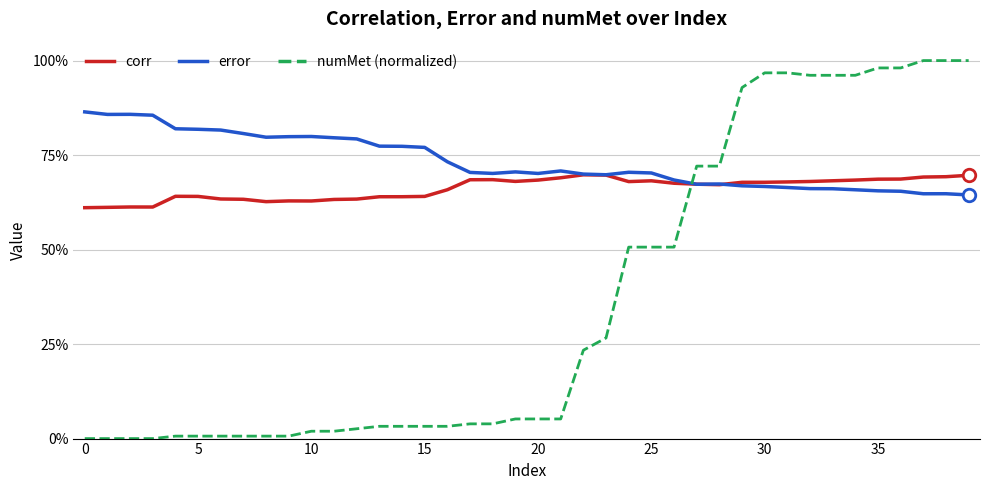

Which series has the largest total across all categories?

error